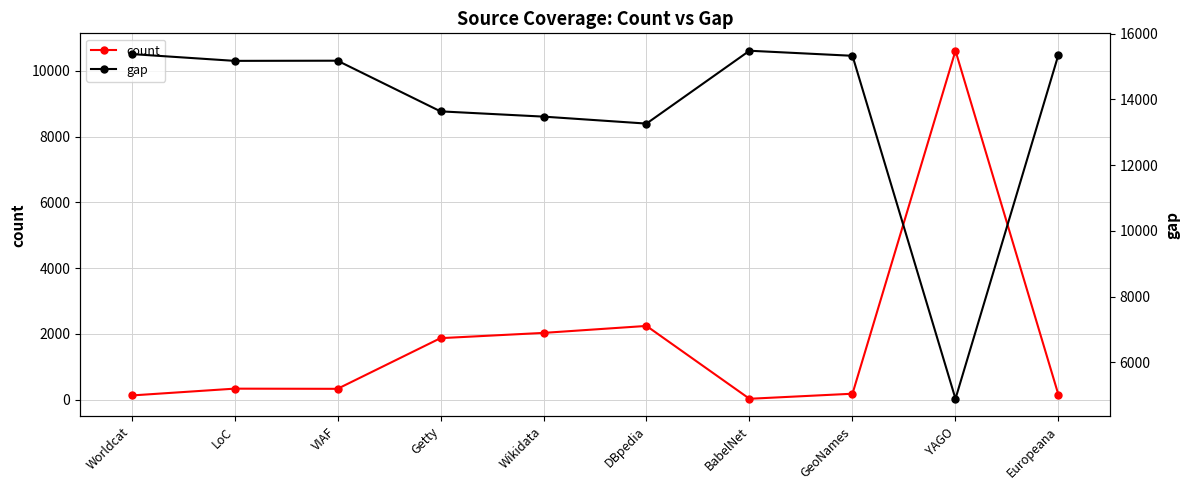

What is the difference between the second highest and minimum values in the gap series?

10485